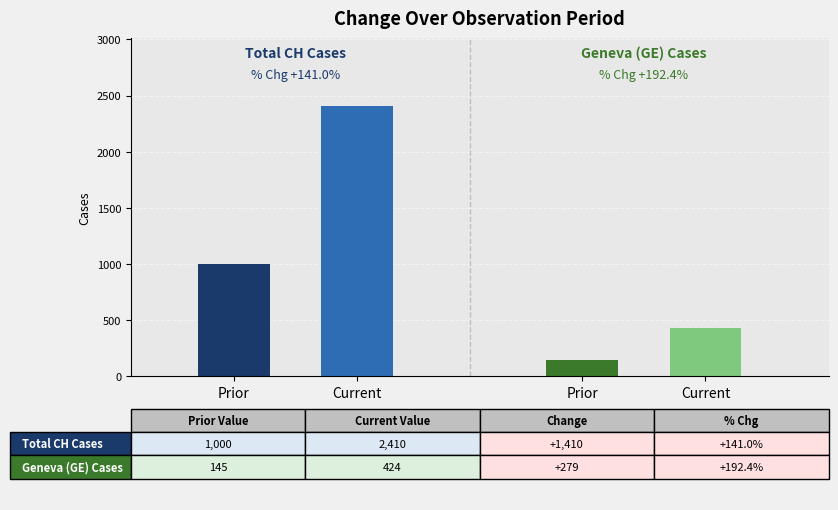

What are all the series names shown in the legend?

CH, GE